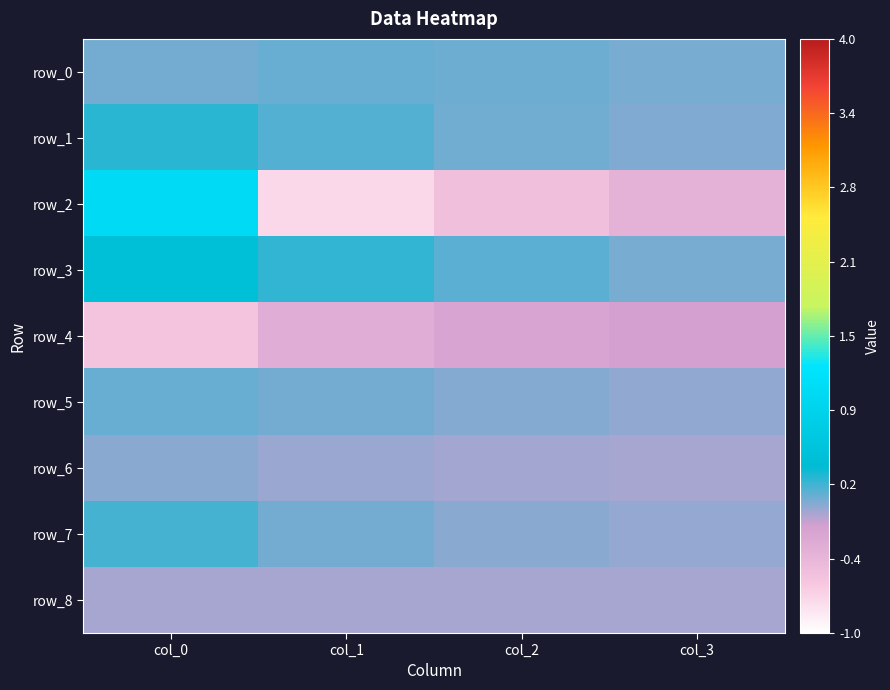

List the series in order of their peak value, lowest first.

row_4, row_8, row_6, row_5, row_0, row_7, row_1, row_3, row_2